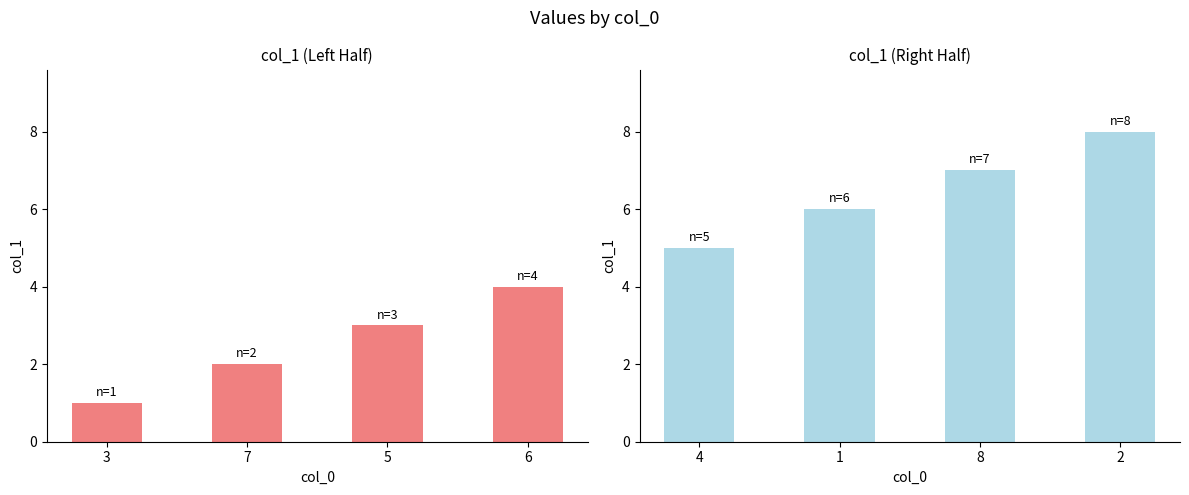

Rank the series at 3 from lowest to highest value.

col_1 left, col_1 right